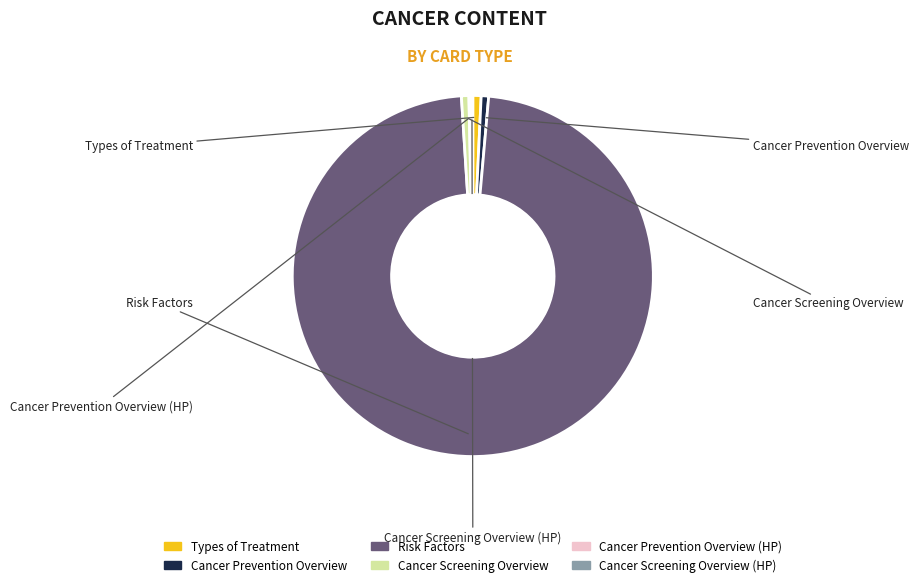

To the nearest percent, what is the difference between the largest and smallest slice percentages?

97%